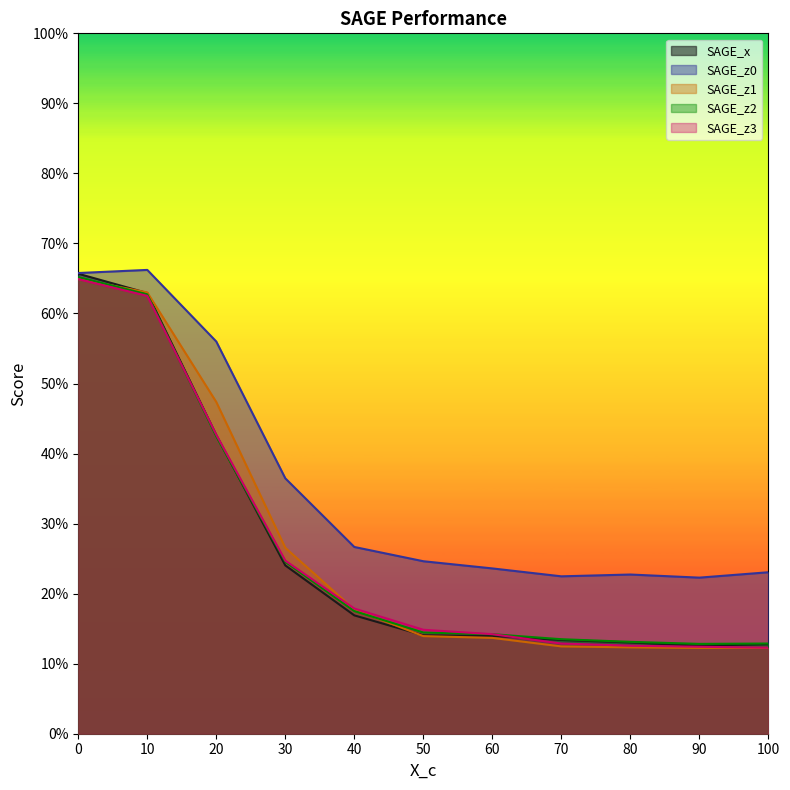

What is the value of the SAGE_z3 point at the 2nd from the left?

0.6